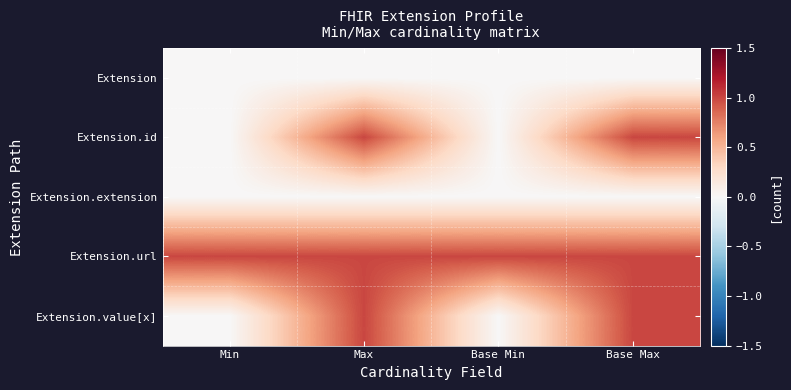

What is the total value across all series at Base Min?

1